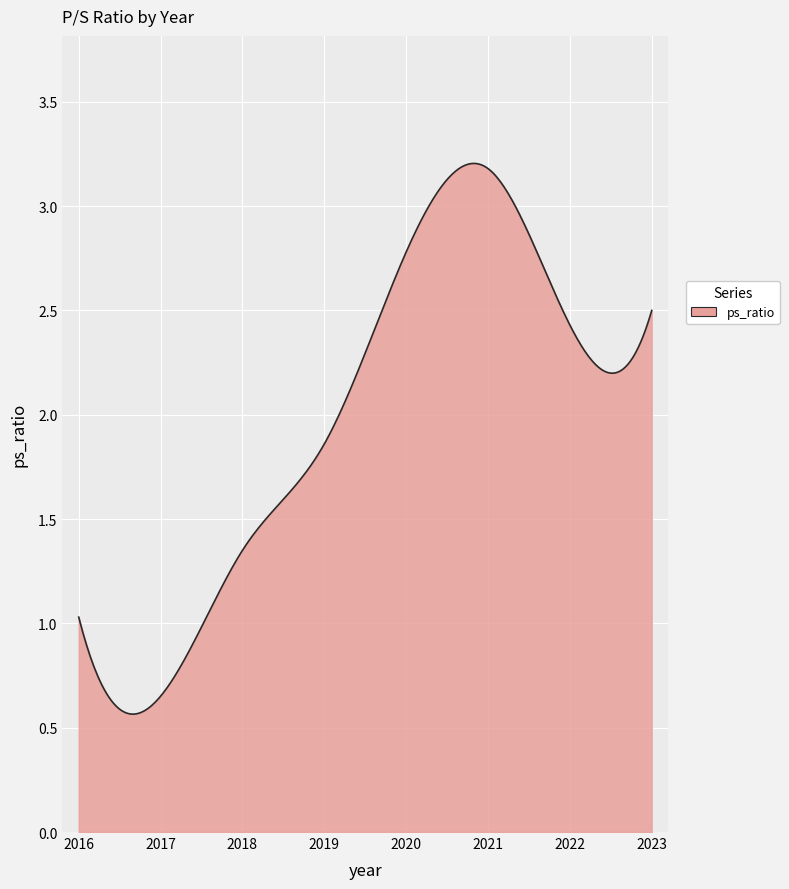

Does the chart have visible grid lines?

Yes